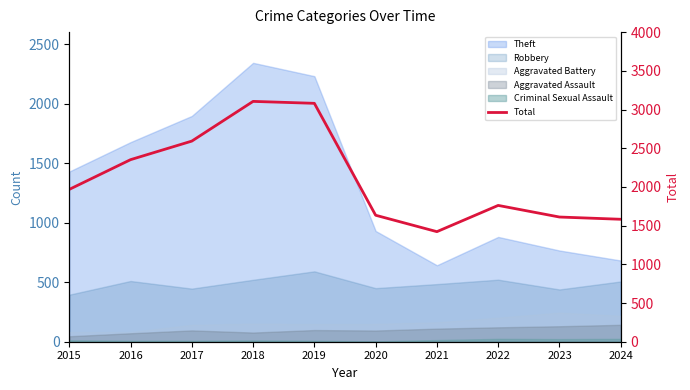

How many values are below 1968?

5